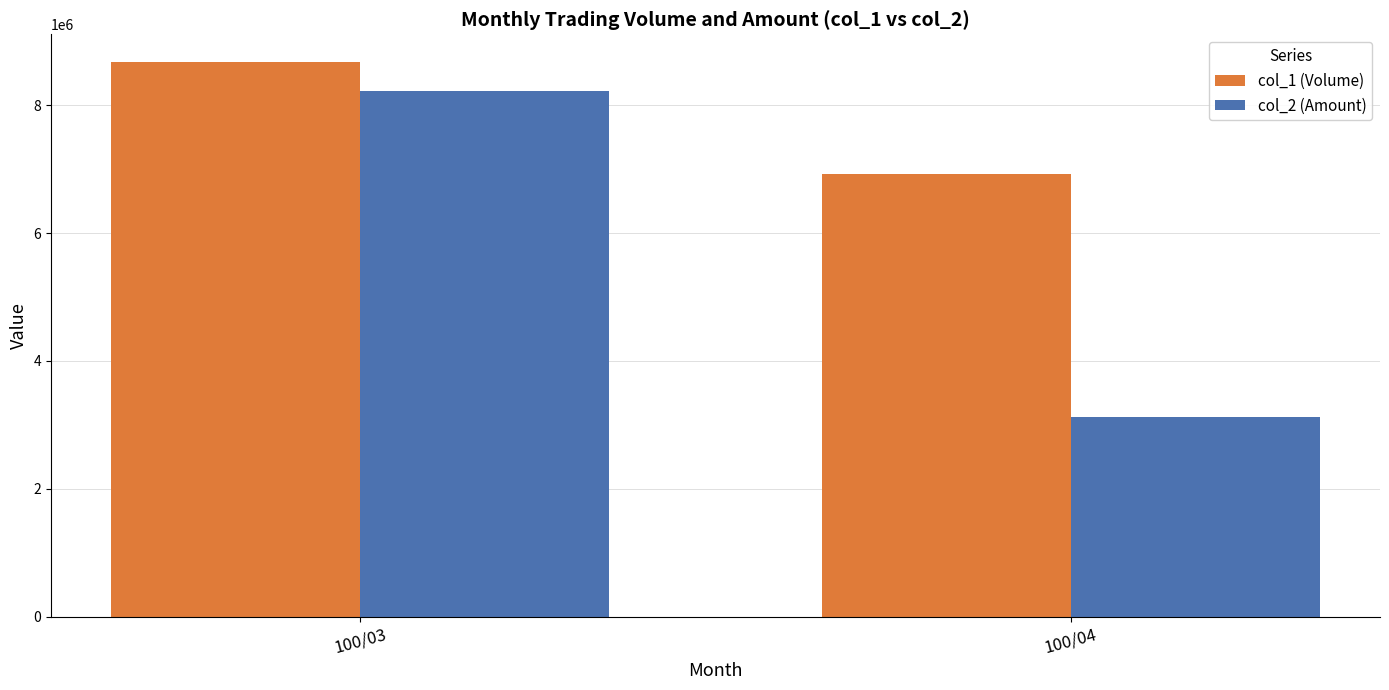

What is the value of the col_1 (Volume) bar at the 2nd from the left?

6922000